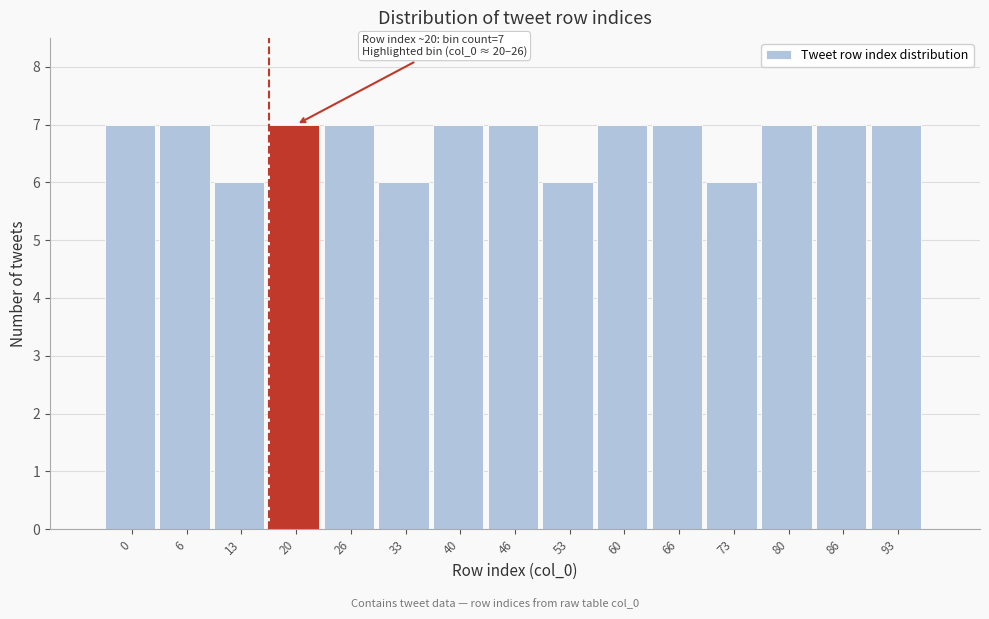

Reading left to right, what are all the values shown in this chart?

7	7	6	7	7	6	7	7	6	7	7	6	7	7	7